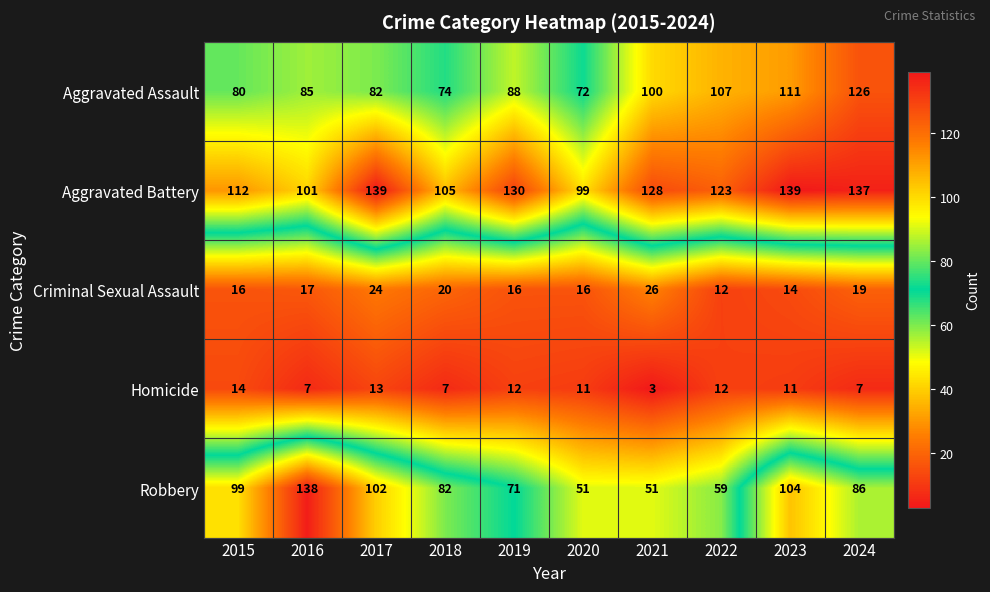

What is the sum of the Aggravated Assault values at 2022 and 2018?

181